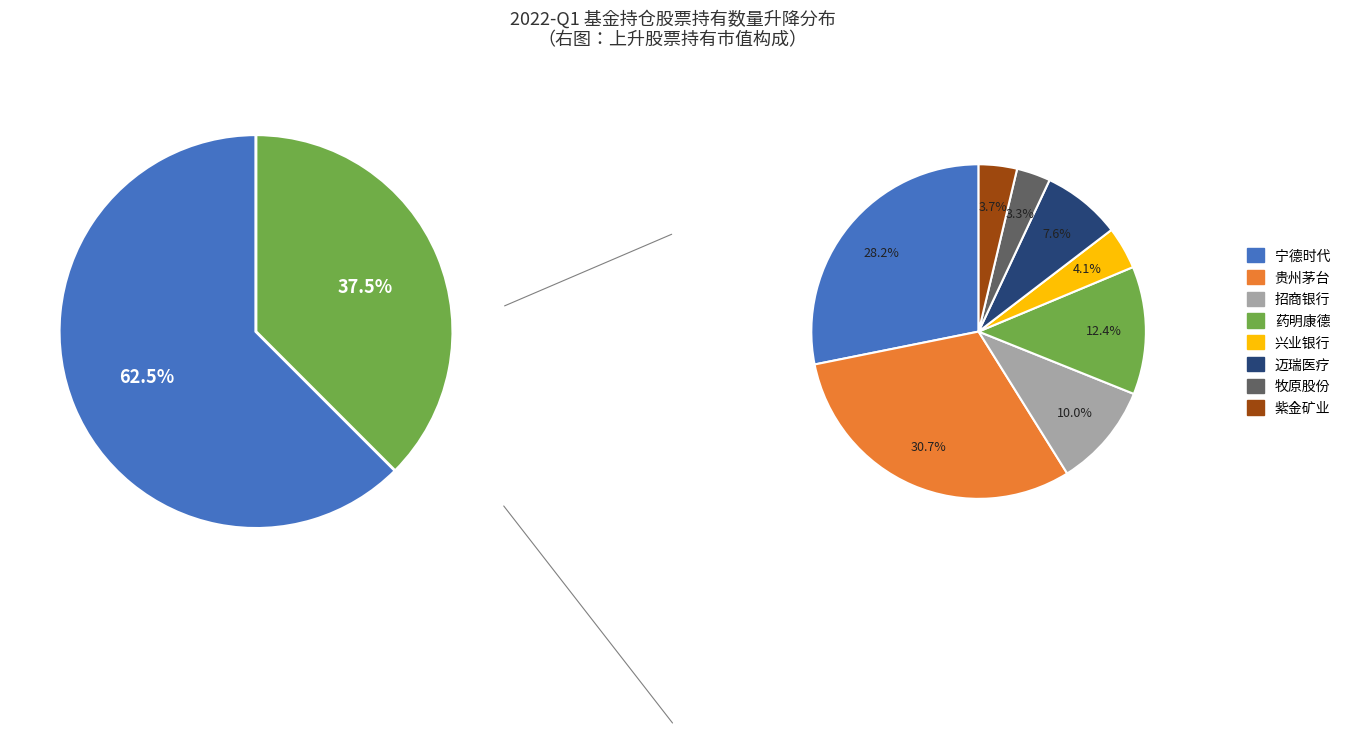

Combined, what portion of the pie is up and down?

100.0%